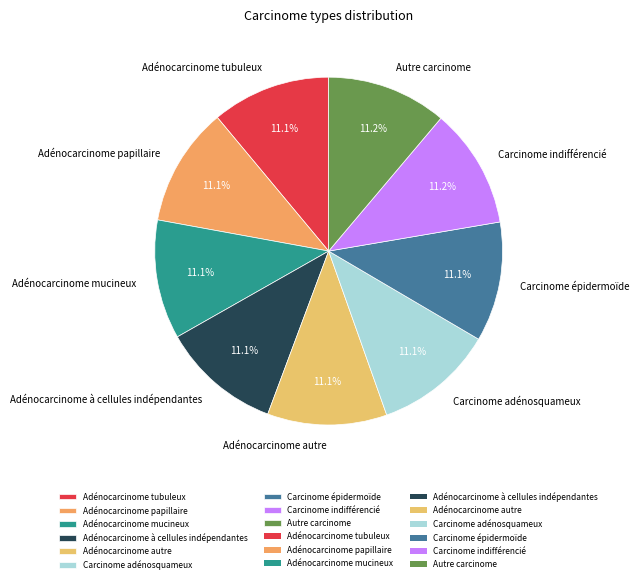

To the nearest percent, what portion does Adénocarcinome autre represent?

11%